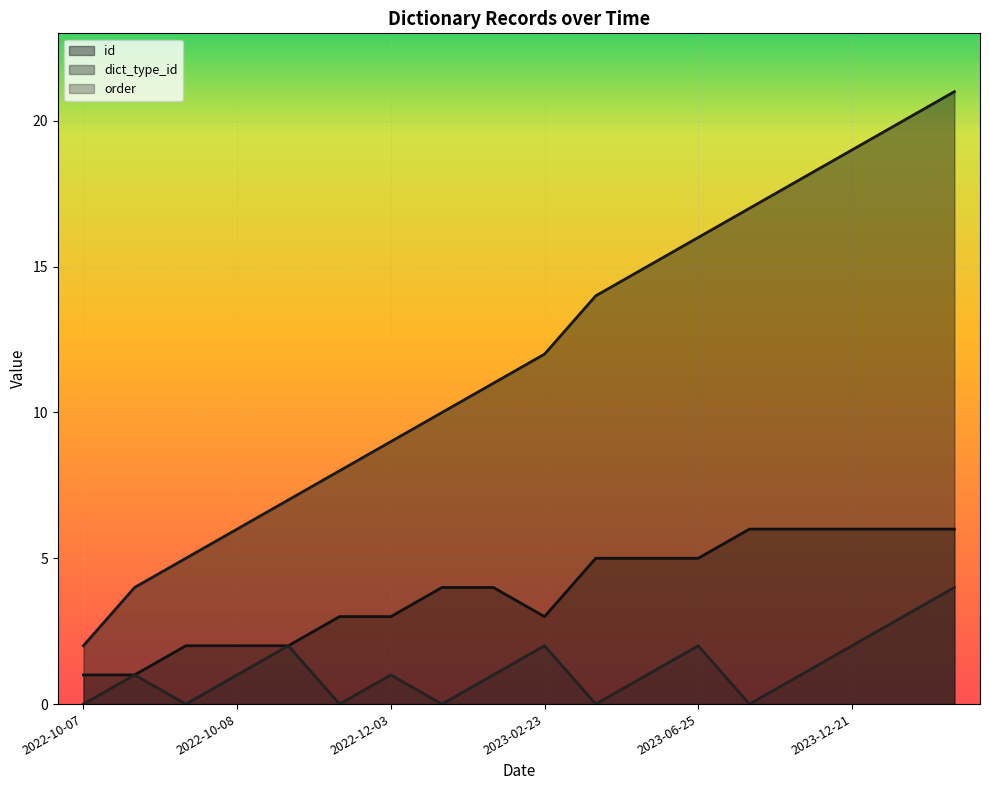

Which series has the largest range (max minus min)?

id